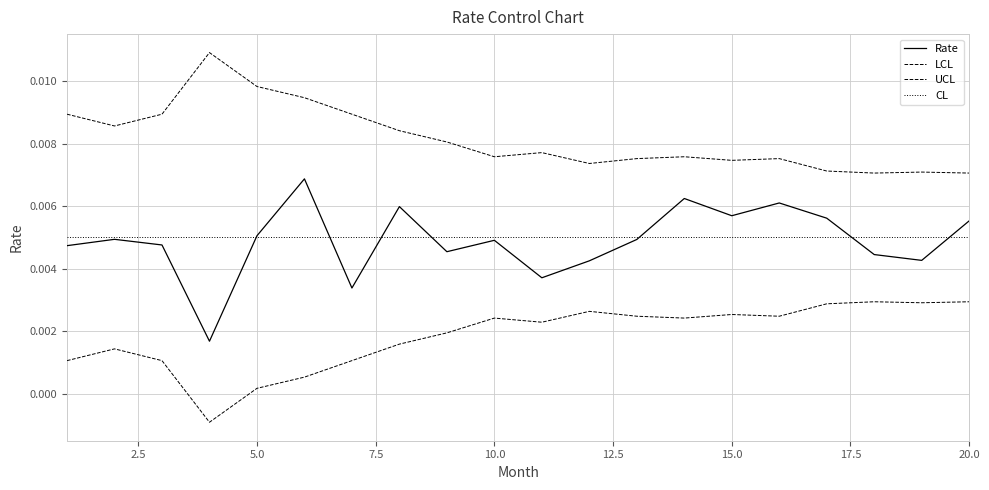

Between 8 and 9, which series saw the biggest shift?

Rate